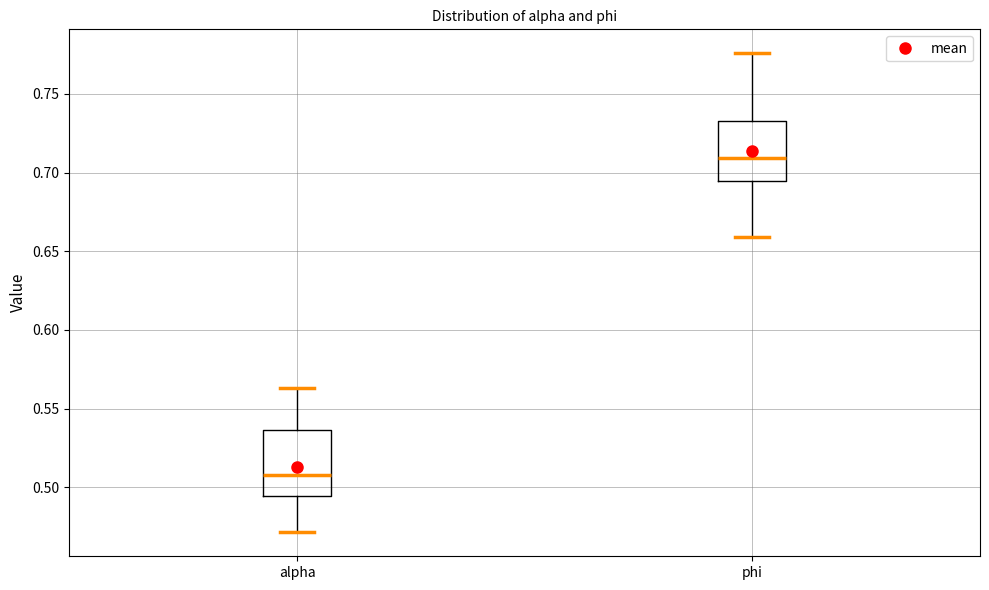

Which box has the highest median line?

phi